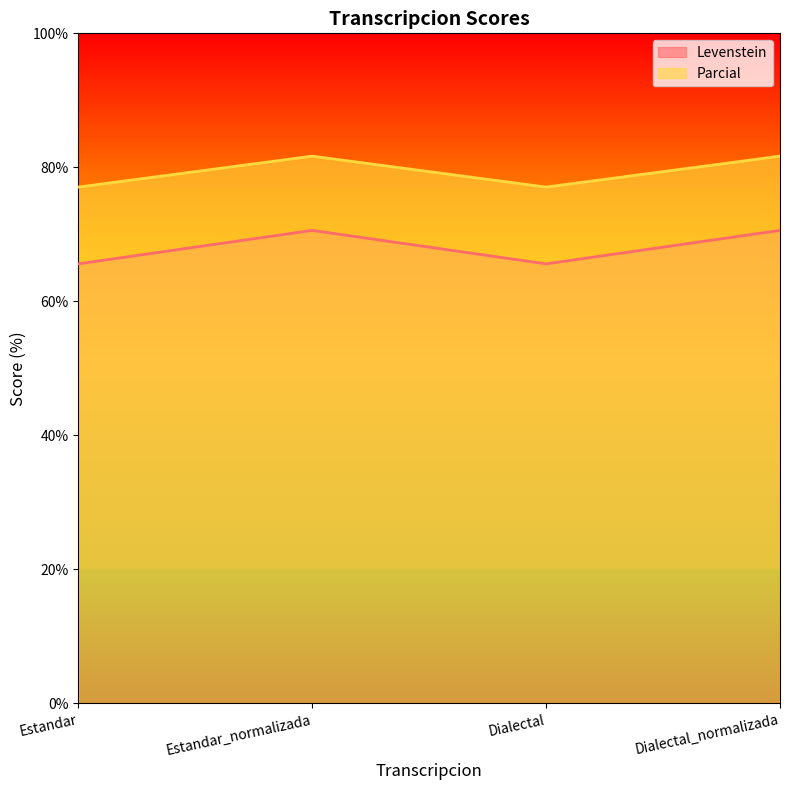

What is the maximum value for Parcial?

81.7